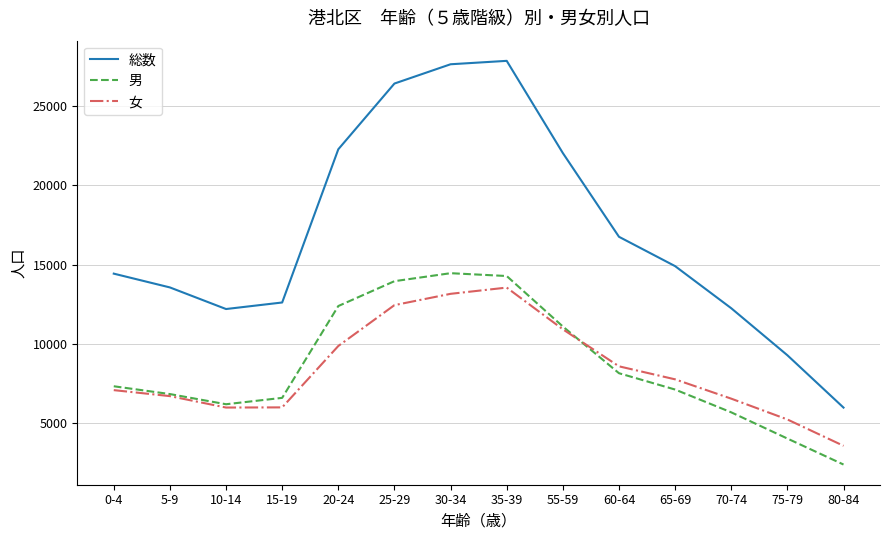

List the series in order of their peak value, highest first.

総数, 男, 女